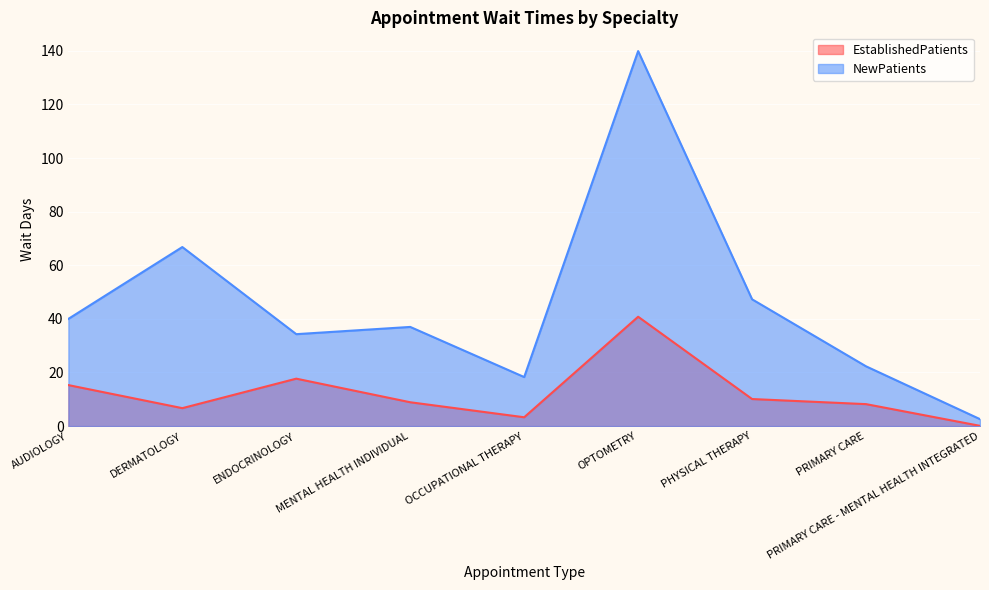

At how many categories does at least one series exceed 63?

2